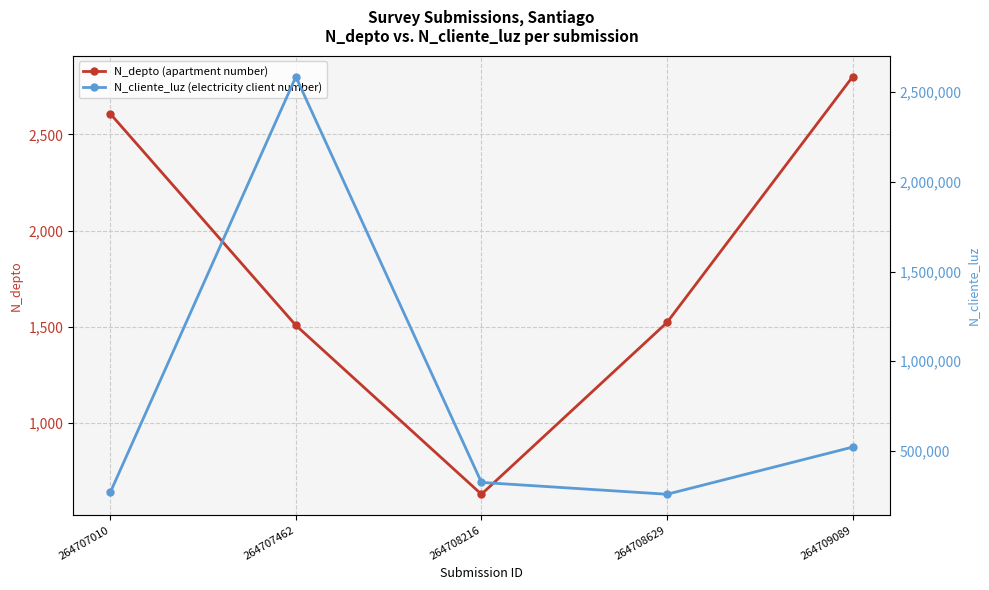

True or false: N_depto (apartment number) and N_cliente_luz (electricity client number) cross at least once.

False